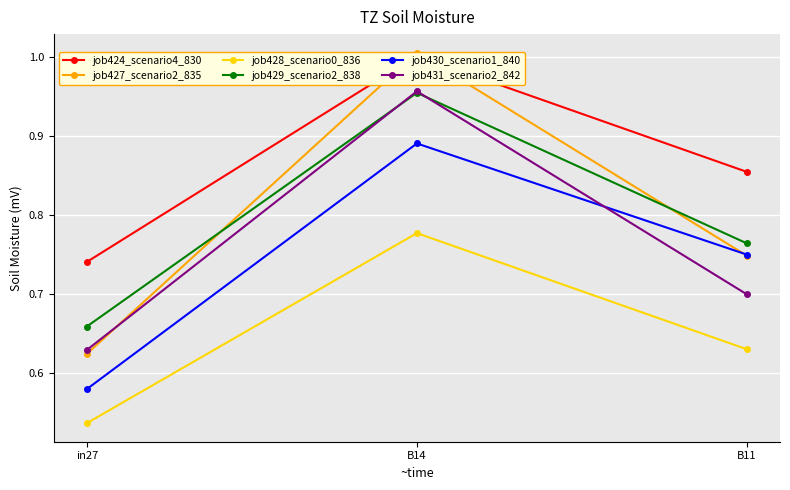

What is the label of the 3rd point from the right?

in27